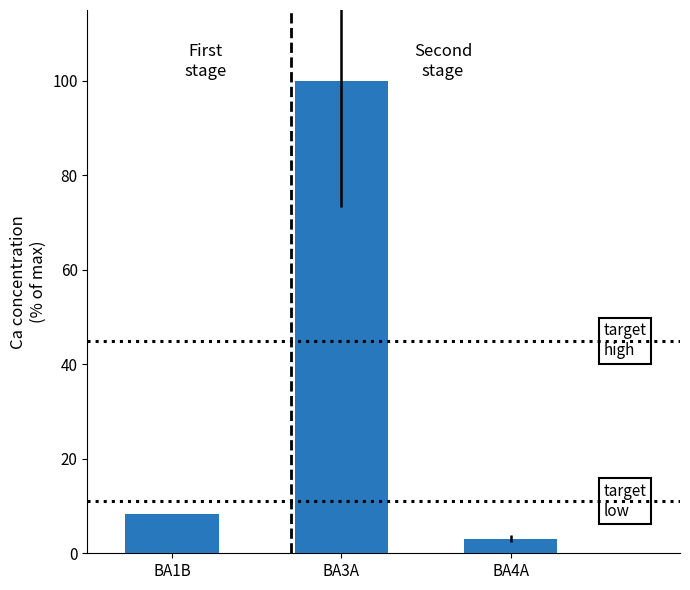

Count the number of categories in the chart.

3